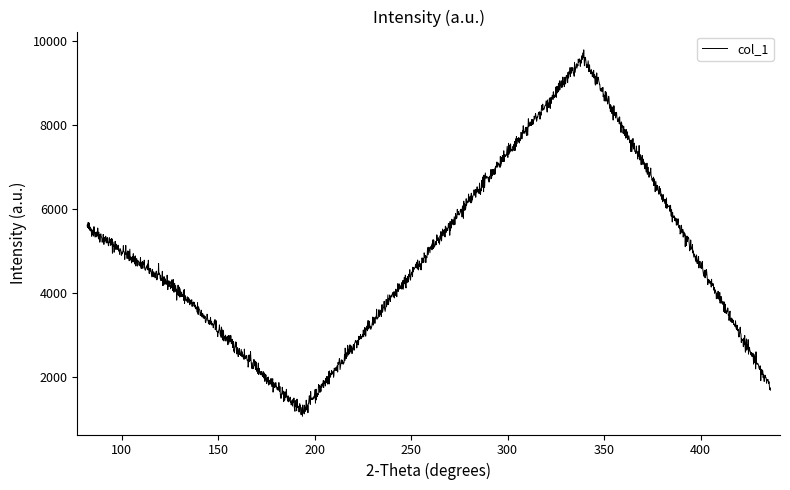

What is the minimum value shown in the chart?

1058.9